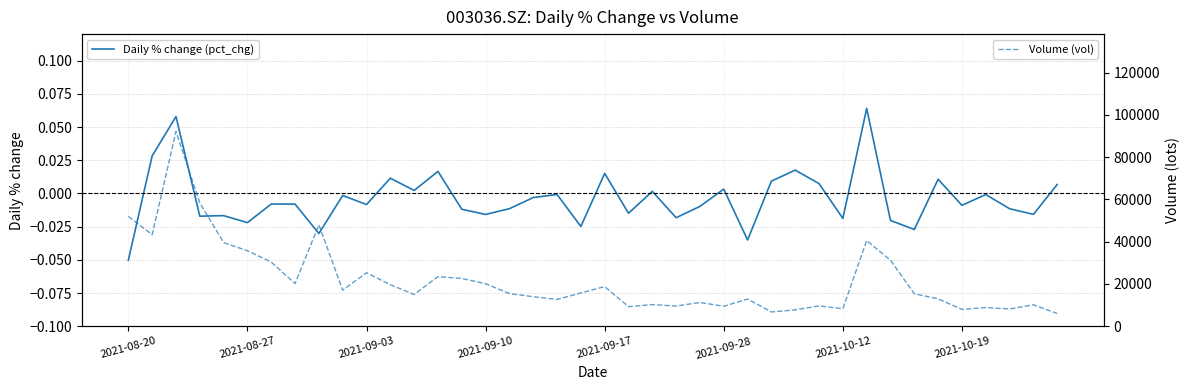

Rank the categories by Daily % change (pct_chg) value from lowest to highest.

2021-08-20, 26, 8, 33, 19, 2021-09-28, 32, 30, 23, 2021-09-10, 2021-09-17, 15, 38, 21, 14, 37, 16, 24, 35, 10, 2021-10-19, 2021-10-12, 17, 9, 36, 18, 22, 12, 25, 39, 29, 27, 34, 11, 20, 13, 28, 2021-08-27, 2021-09-03, 31